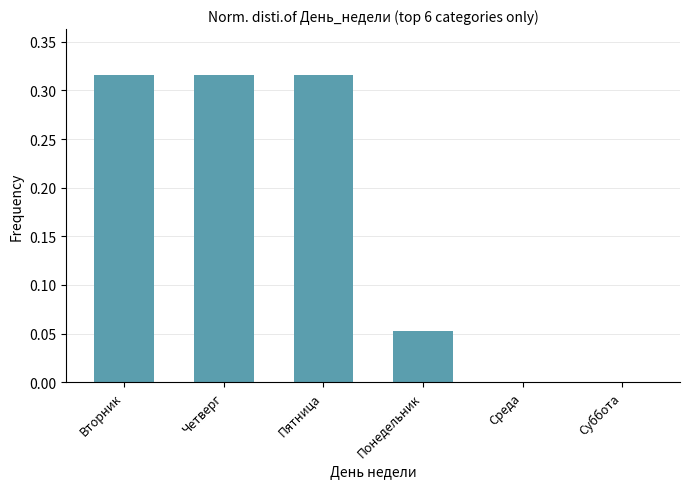

How many categories are shown in the chart?

6